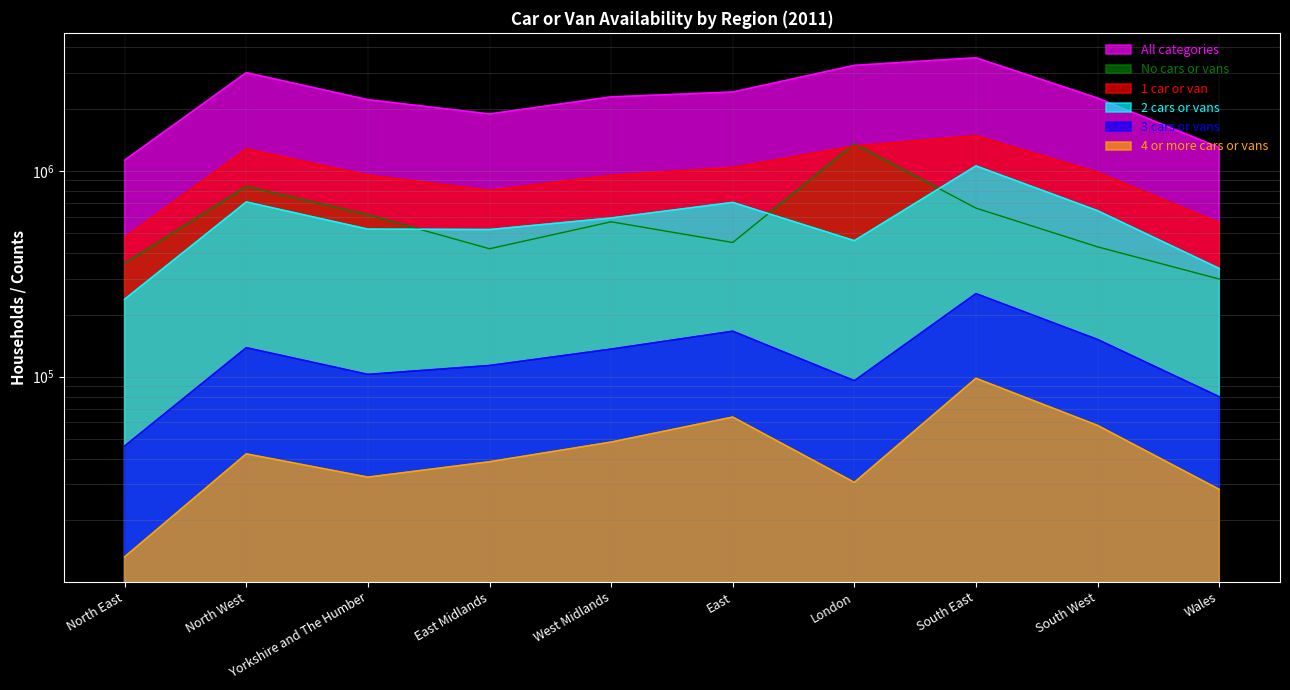

In 4 or more cars or vans, how many points are higher than both neighbors (excluding endpoints)?

3